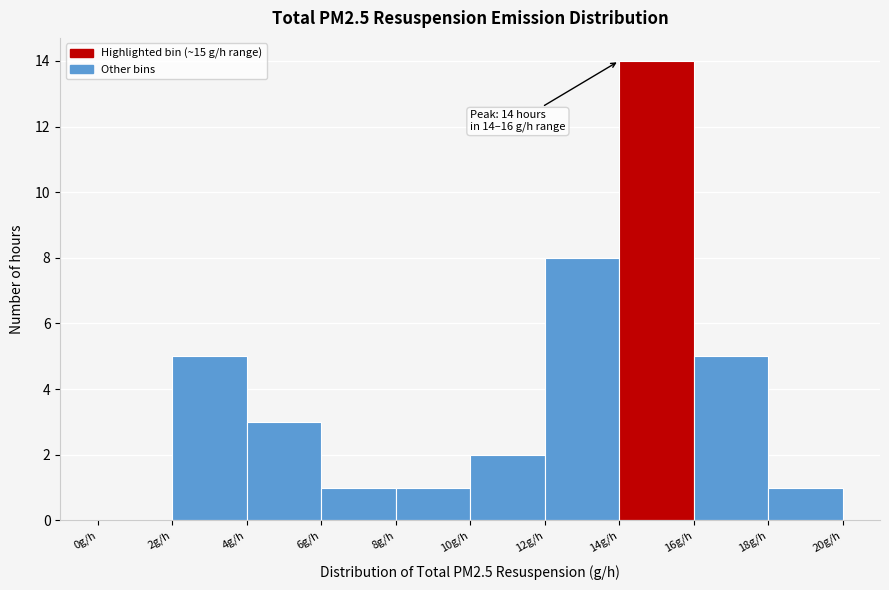

Over which range of the x-axis is the bar tallest?

14 to 16